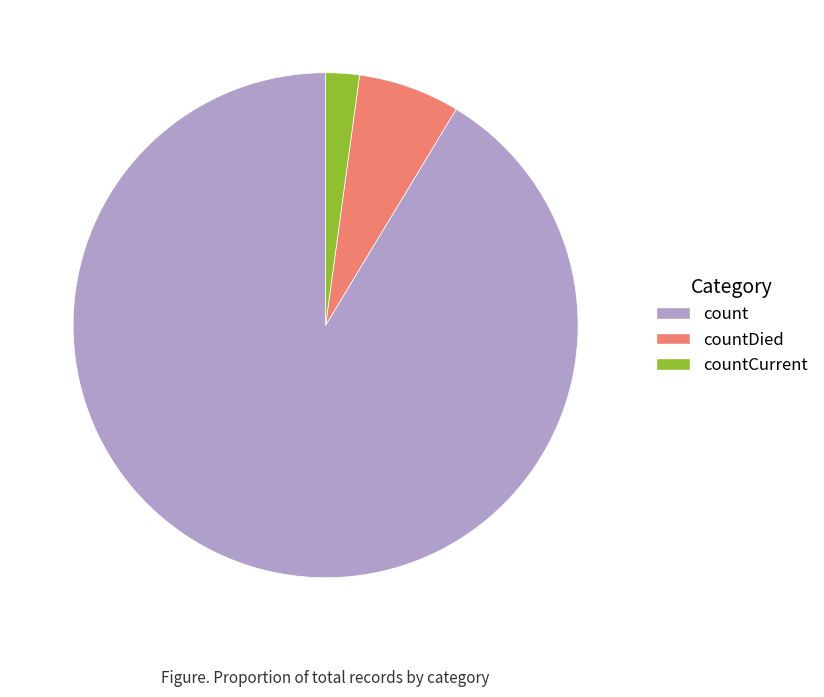

Which slice is the largest?

count